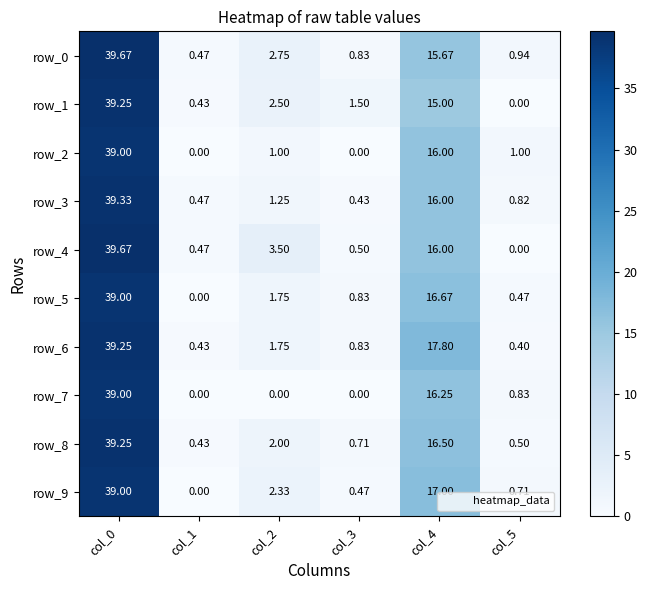

Is the value of row_8 at col_3 greater than the value of row_3 at col_2?

No